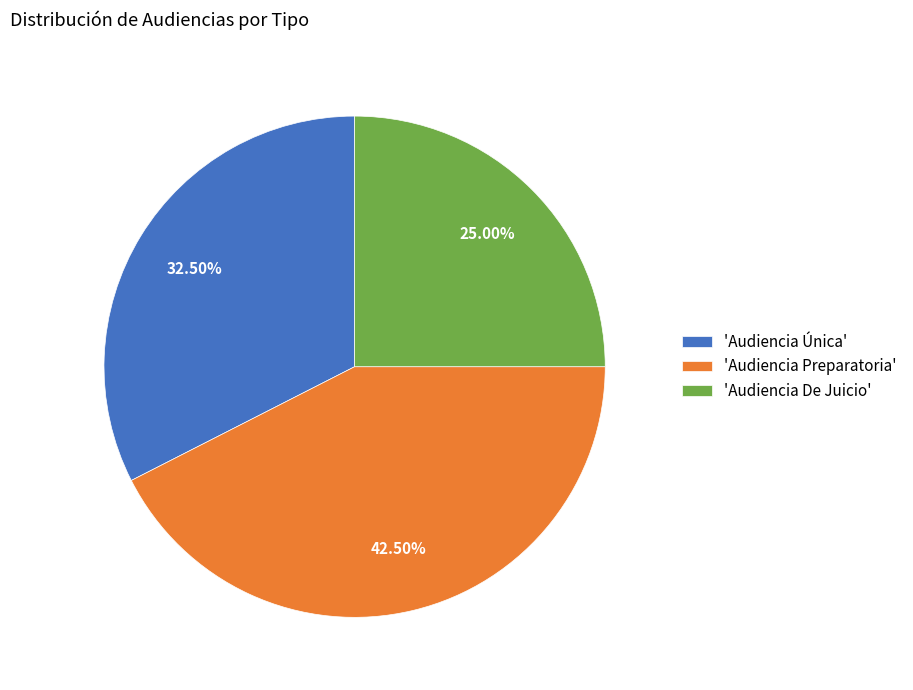

Which slice is the smallest?

'Audiencia De Juicio'